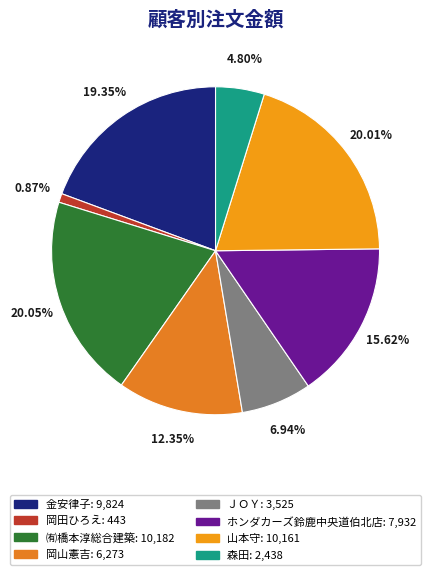

Which has a higher value, 金安律子 or 岡山憲吉?

金安律子